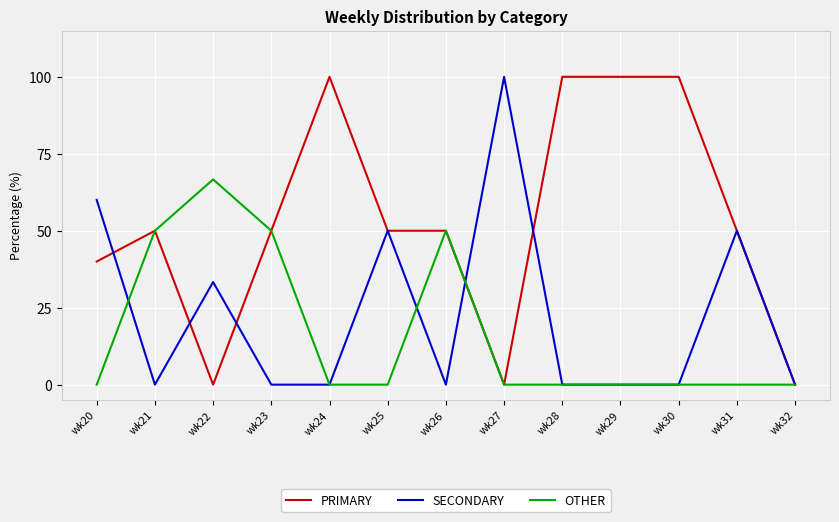

What is the total value across all series at wk28?

100.0